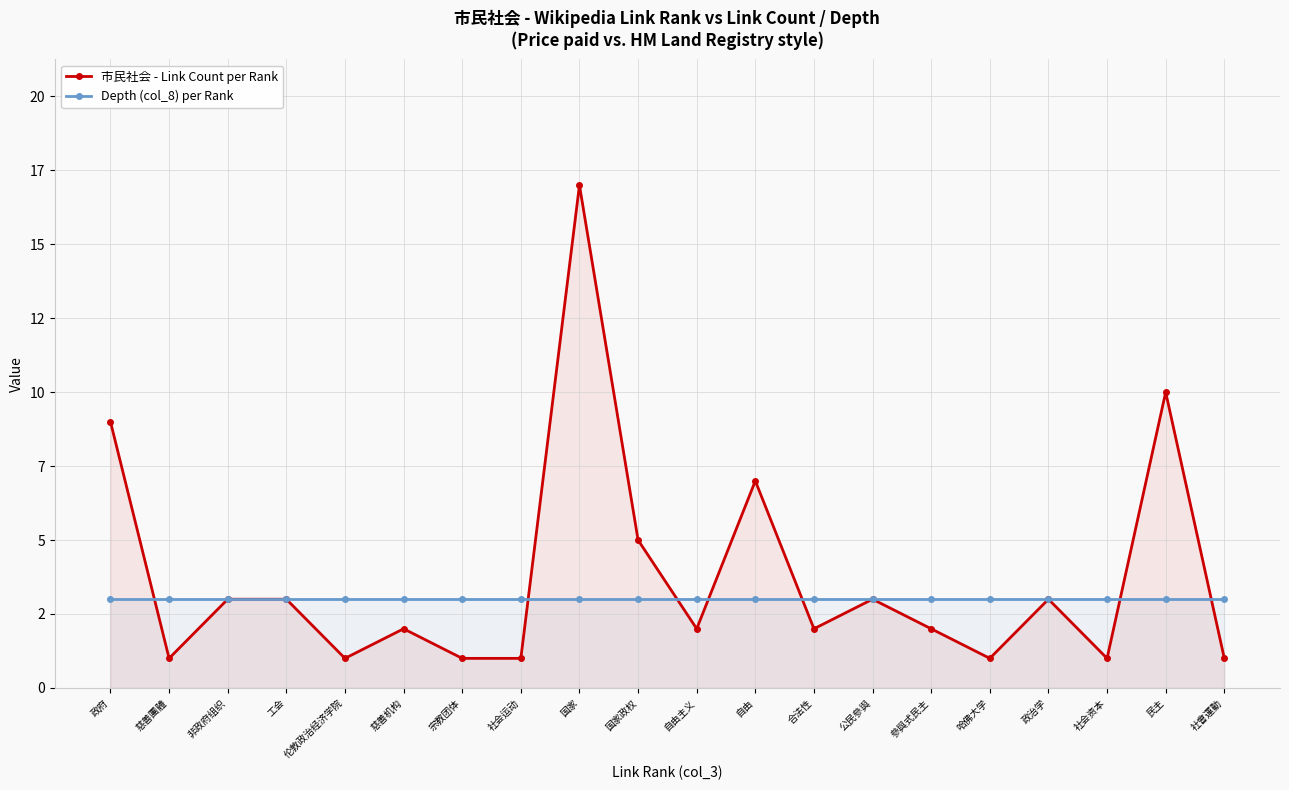

What is the value of the 市民社会 - Link Count per Rank point at the 20th from the left?

1